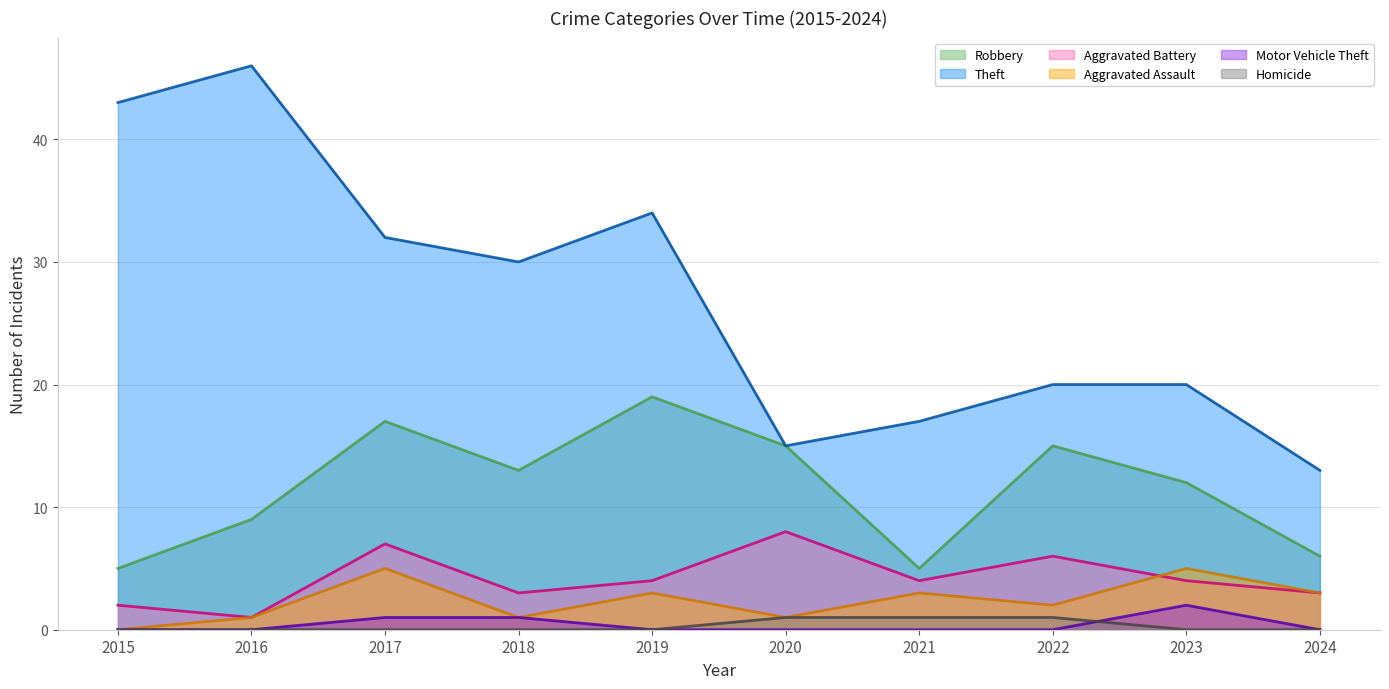

Where does the Theft series first go above 30?

2015